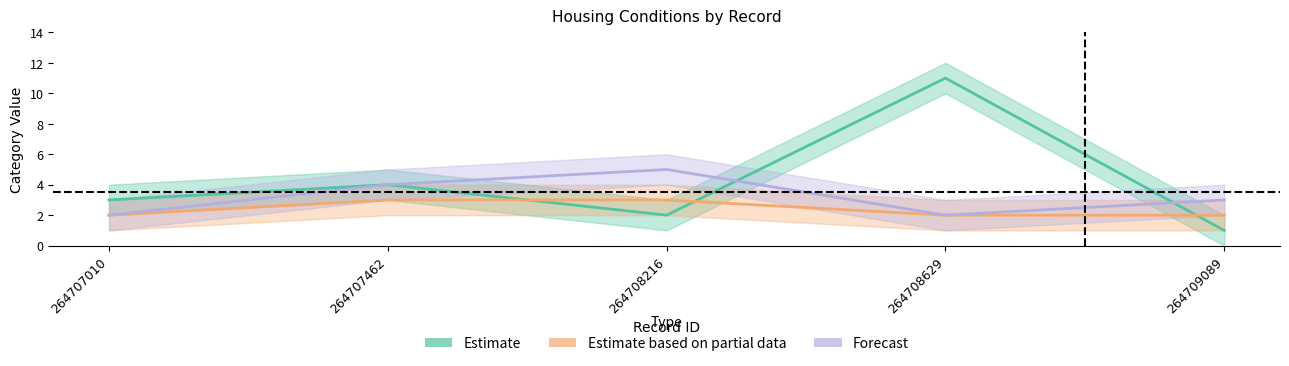

What is the value of the Forecast point at the 2nd from the left?

4